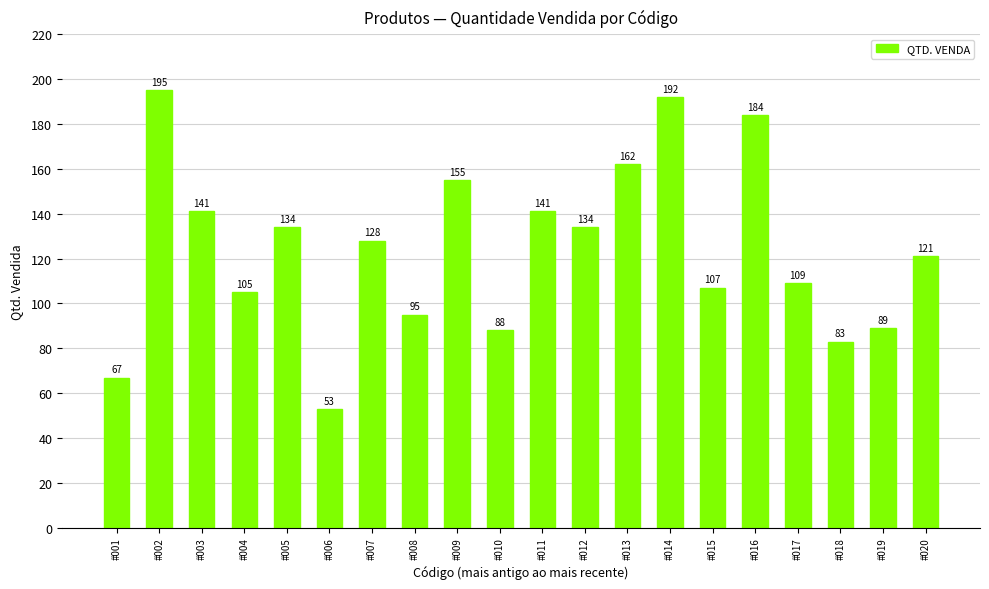

Does the chart contain any negative values?

No